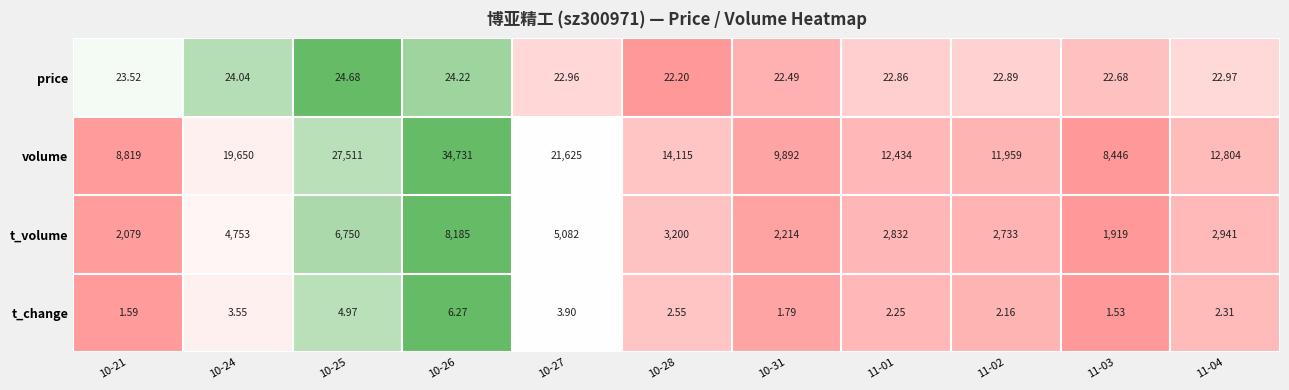

At 10-25, list the series in order from largest to smallest.

volume, t_volume, price, t_change